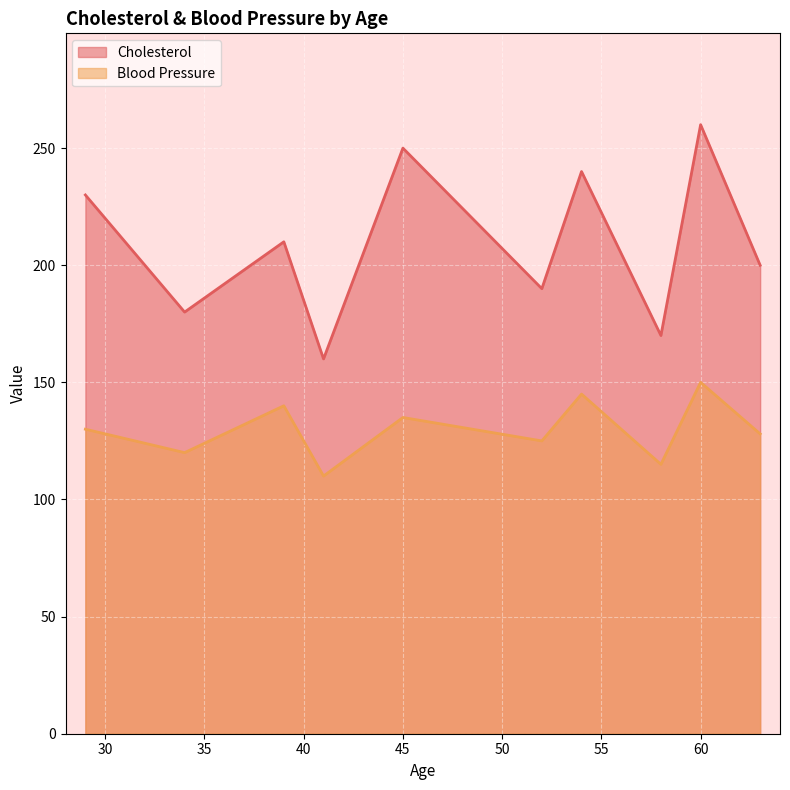

Reading left to right, list all the values displayed in this chart.

Cholesterol: 29=230	34=180	39=210	41=160	45=250	52=190	54=240	58=170	60=260	63=200
Blood Pressure: 29=130	34=120	39=140	41=110	45=135	52=125	54=145	58=115	60=150	63=128